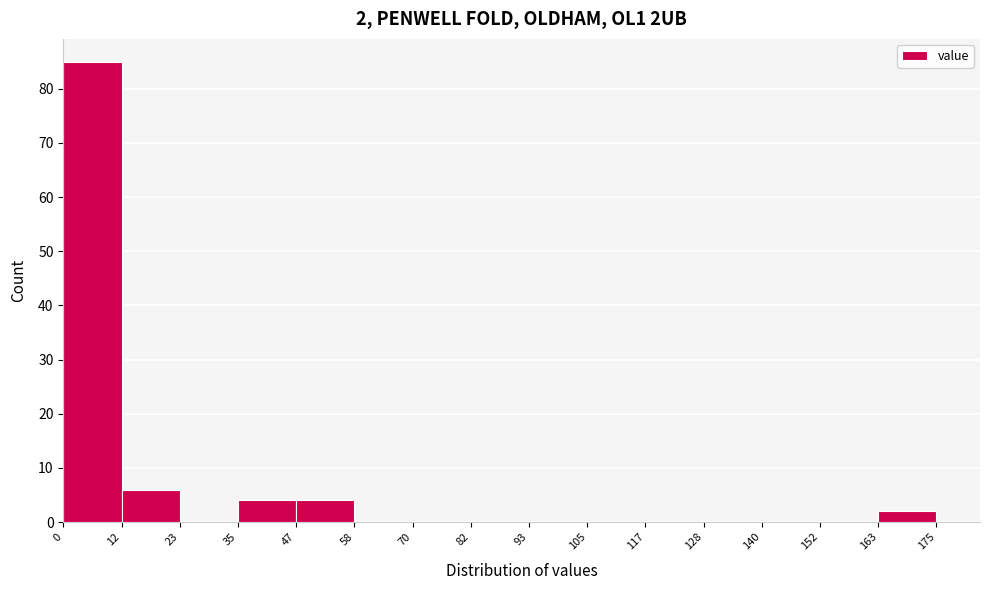

Over which range of the x-axis is the bar tallest?

0 to 12